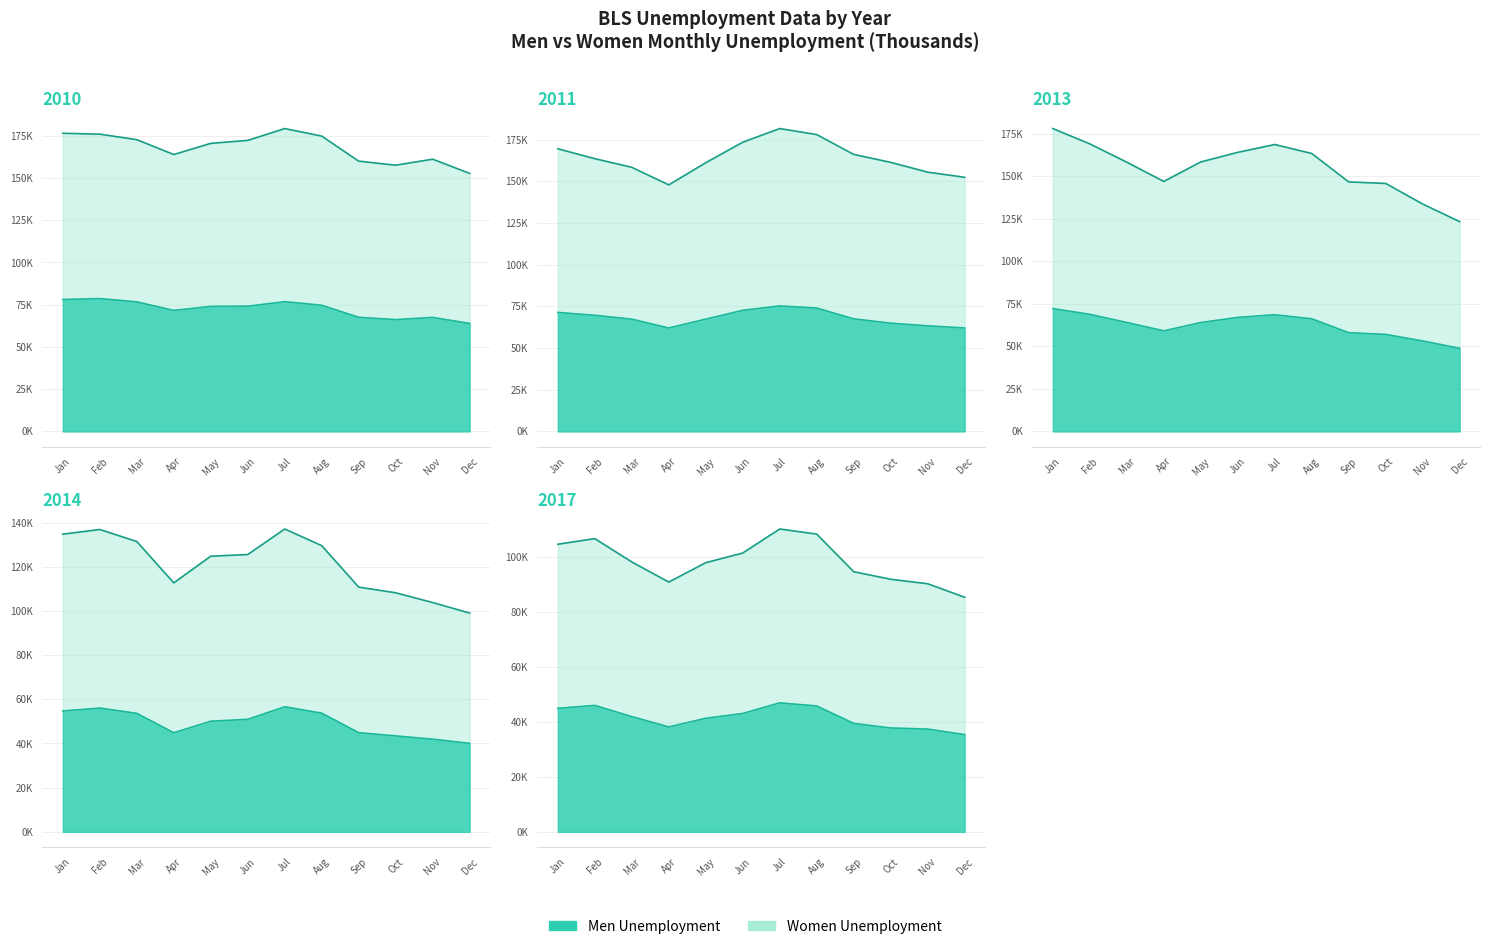

Where does the data first go above 74114?

Jan